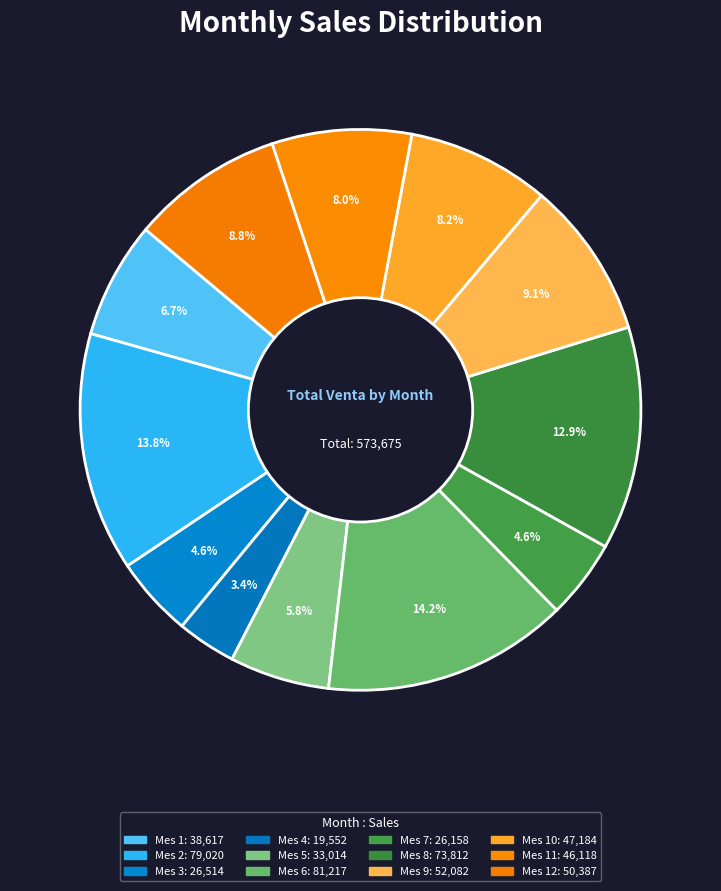

Count the number of slices in the pie.

12